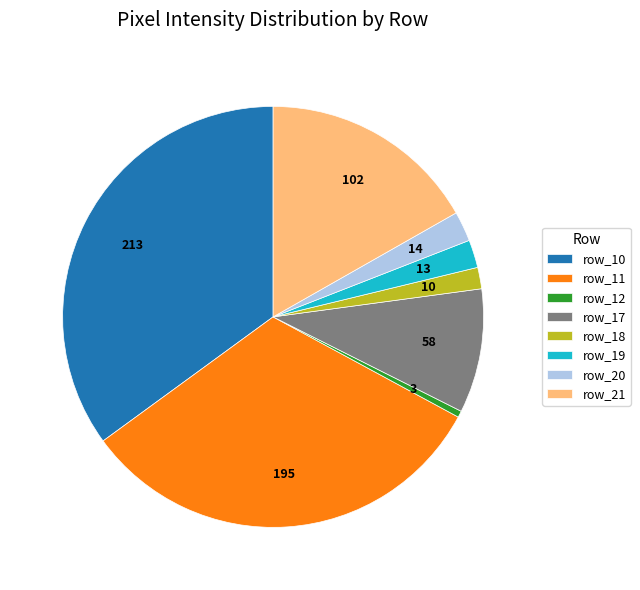

Which has a higher value, row_12 or row_11?

row_11